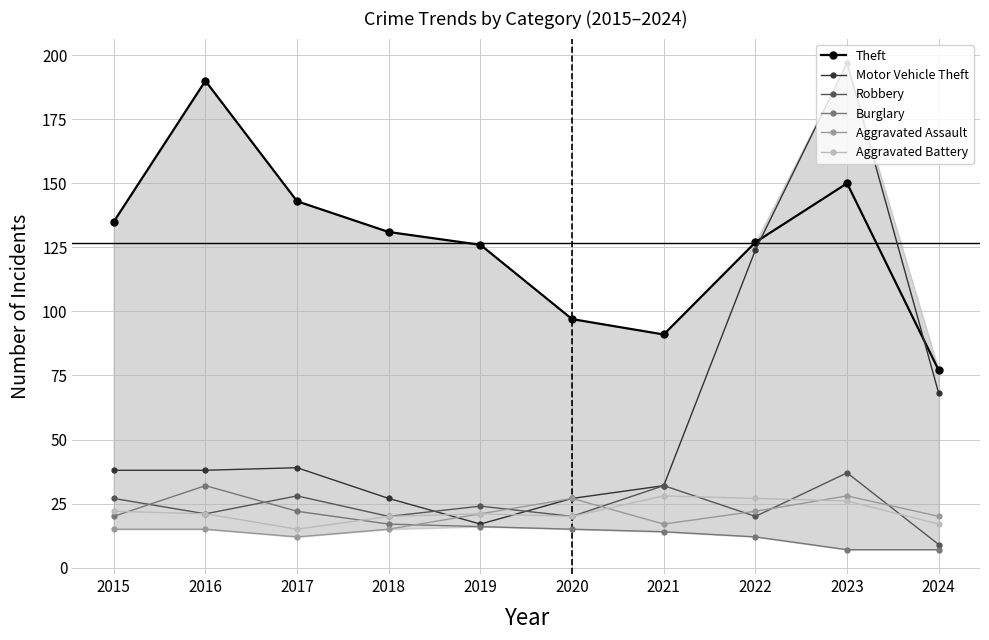

Where is the first local minimum for Robbery?

2016